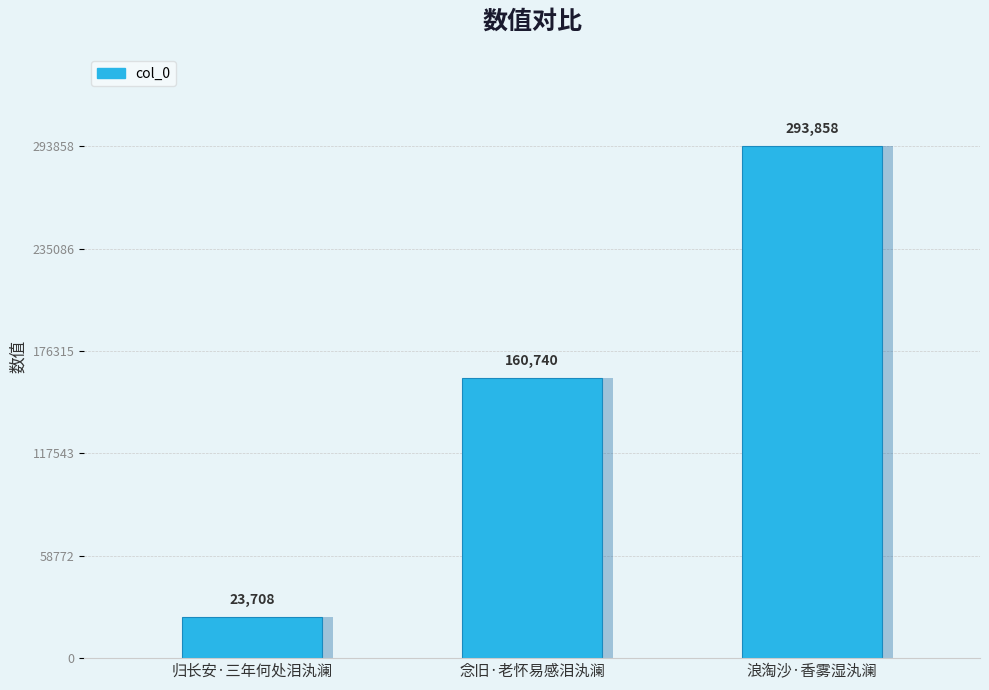

What is the change in value from 归长安·三年何处泪汍澜 to 念旧·老怀易感泪汍澜?

+137032